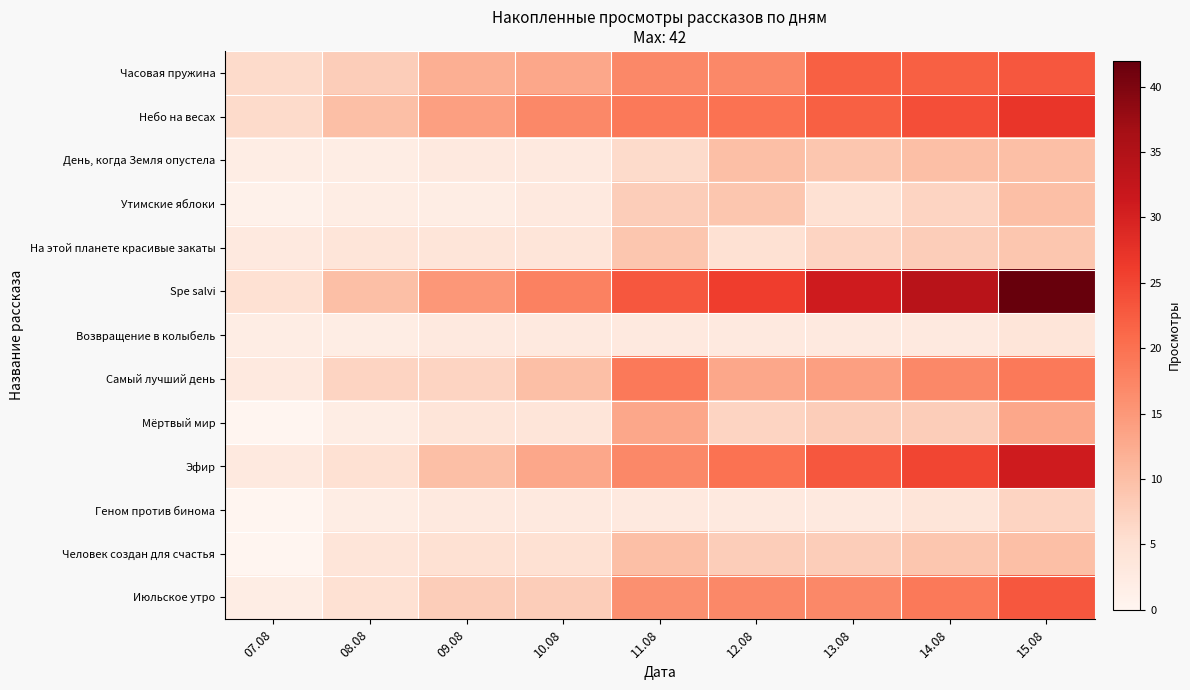

Reading left to right, what are all the values shown in this chart?

Часовая пружина: 07.08=6	08.08=8	09.08=12	10.08=13	11.08=17	12.08=17	13.08=22	14.08=22	15.08=23
Небо на весах: 07.08=6	08.08=10	09.08=14	10.08=17	11.08=19	12.08=20	13.08=22	14.08=24	15.08=27
День, когда Земля опустела: 07.08=2	08.08=2	09.08=3	10.08=3	11.08=6	12.08=10	13.08=9	14.08=10	15.08=10
Утимские яблоки: 07.08=1	08.08=2	09.08=2	10.08=3	11.08=8	12.08=9	13.08=5	14.08=7	15.08=10
На этой планете красивые закаты: 07.08=3	08.08=4	09.08=4	10.08=4	11.08=9	12.08=5	13.08=7	14.08=8	15.08=9
Spe salvi: 07.08=5	08.08=10	09.08=15	10.08=18	11.08=23	12.08=26	13.08=31	14.08=34	15.08=42
Возвращение в колыбель: 07.08=2	08.08=2	09.08=3	10.08=3	11.08=3	12.08=3	13.08=3	14.08=3	15.08=4
Самый лучший день: 07.08=3	08.08=7	09.08=7	10.08=10	11.08=19	12.08=13	13.08=14	14.08=17	15.08=19
Мёртвый мир: 07.08=0	08.08=2	09.08=4	10.08=4	11.08=13	12.08=7	13.08=8	14.08=8	15.08=13
Эфир: 07.08=3	08.08=5	09.08=10	10.08=13	11.08=17	12.08=20	13.08=23	14.08=25	15.08=31
Геном против бинома: 07.08=0	08.08=2	09.08=3	10.08=3	11.08=3	12.08=3	13.08=3	14.08=4	15.08=7
Человек создан для счастья: 07.08=0	08.08=4	09.08=5	10.08=5	11.08=10	12.08=8	13.08=8	14.08=9	15.08=10
Июльское утро: 07.08=2	08.08=5	09.08=8	10.08=8	11.08=16	12.08=17	13.08=17	14.08=19	15.08=23